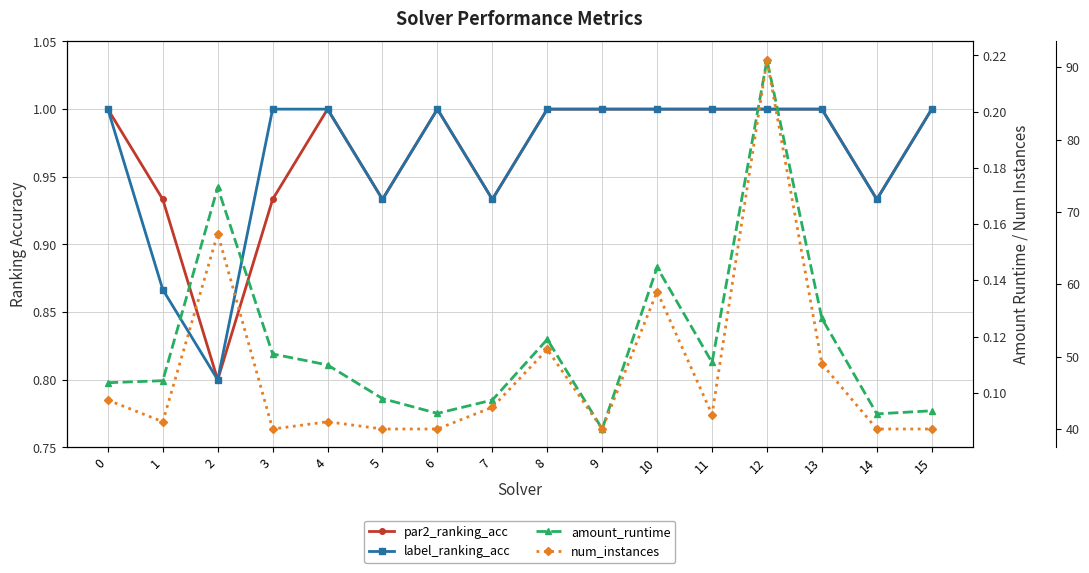

True or false: par2_ranking_acc and amount_runtime cross at least once.

False